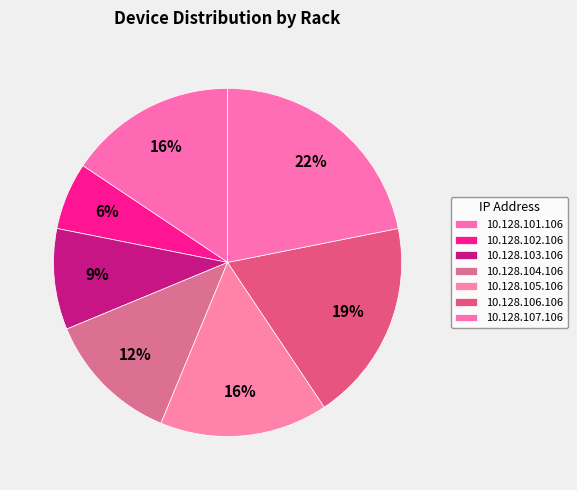

How many slices are in this pie chart?

7